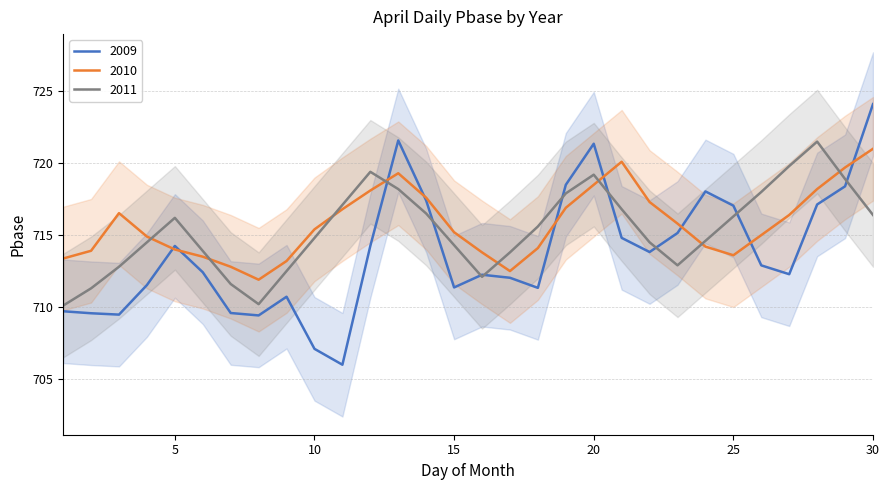

What is the difference between the second highest and second lowest values in the 2010 series?

7.6